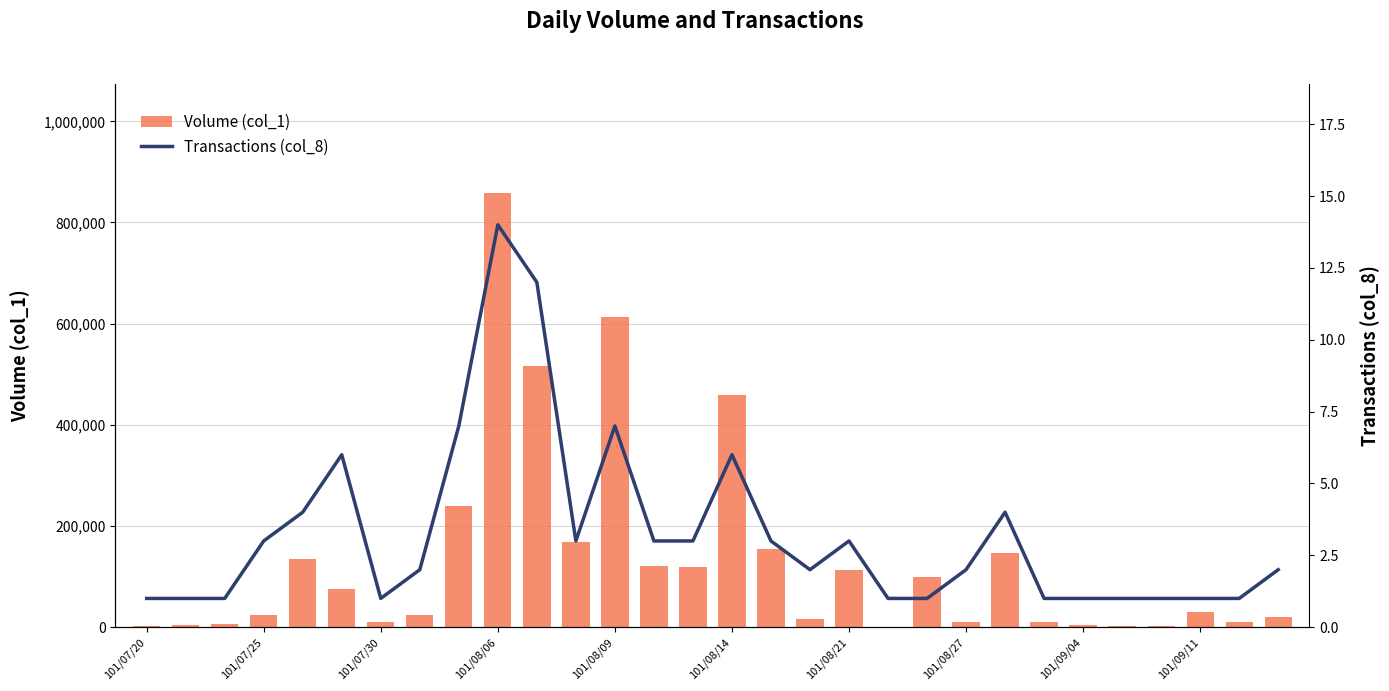

What is the average value of the Volume (col_1) series?

133400